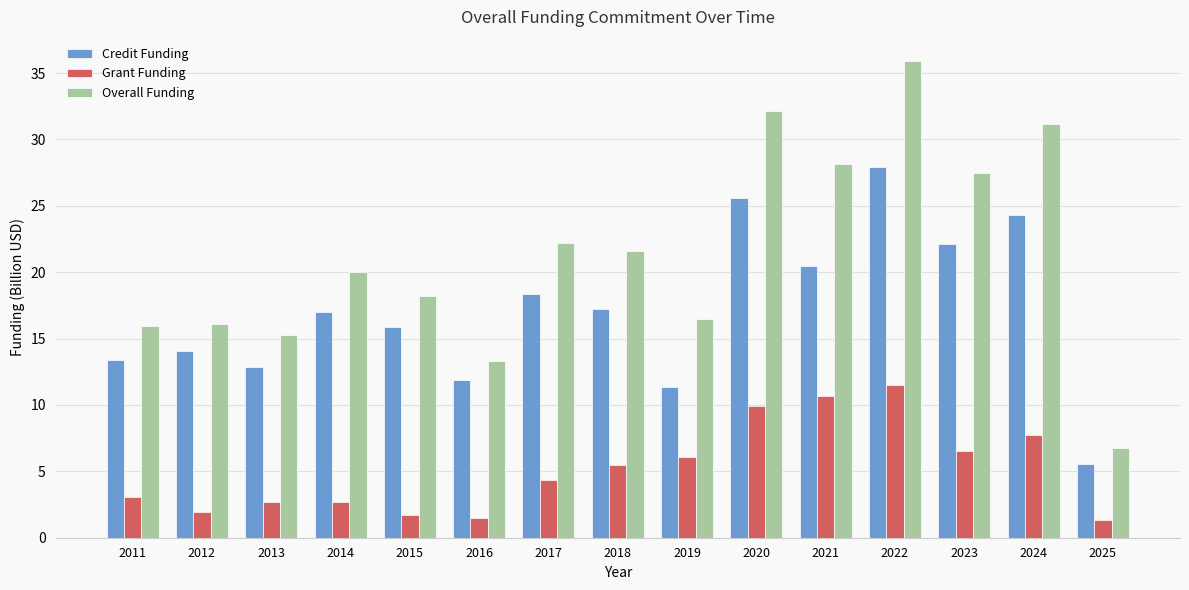

Which series has the largest total across all categories?

Overall Funding